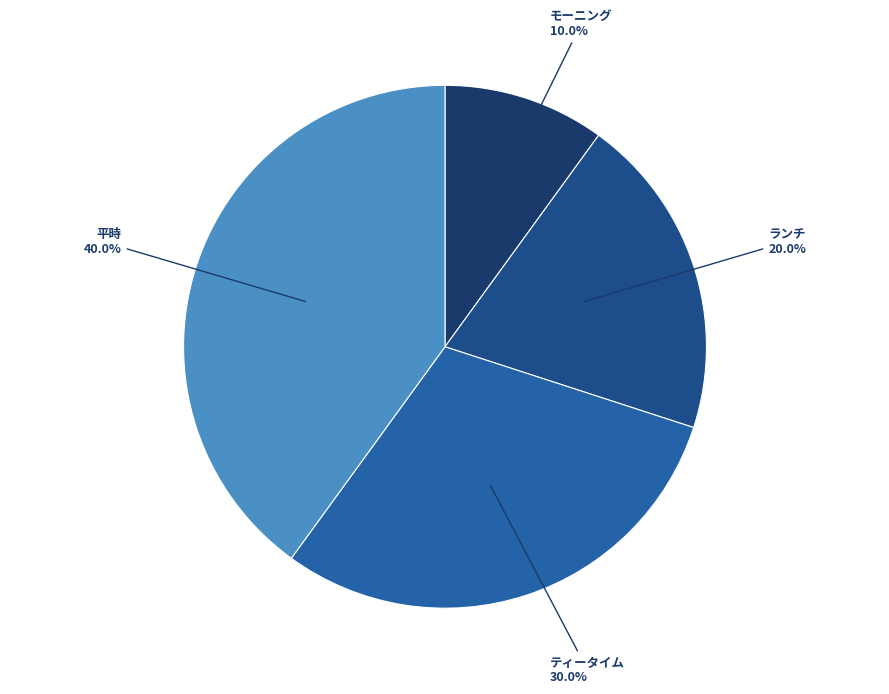

What percentage is NOT represented by モーニング?

90.0%